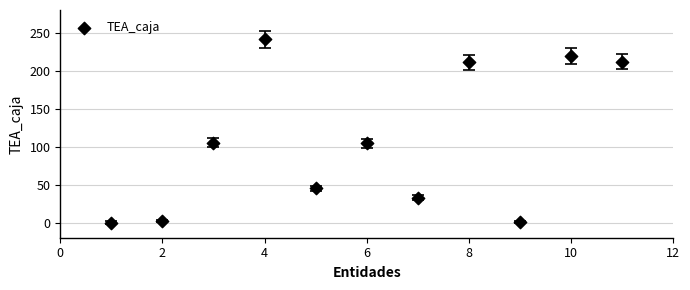

What is the range of X values (max minus min)?

10.0